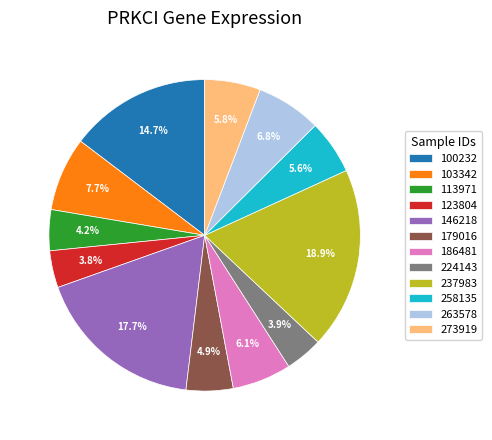

To the nearest percent, what is the average slice percentage?

8%